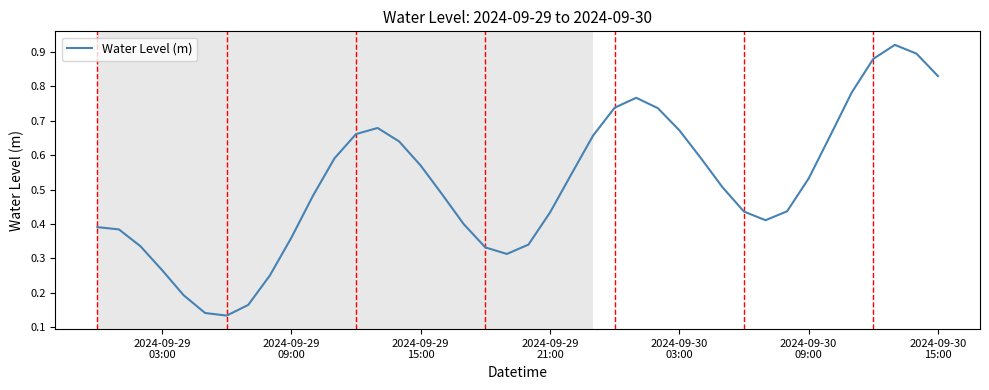

What is the sum of all values?

20.5